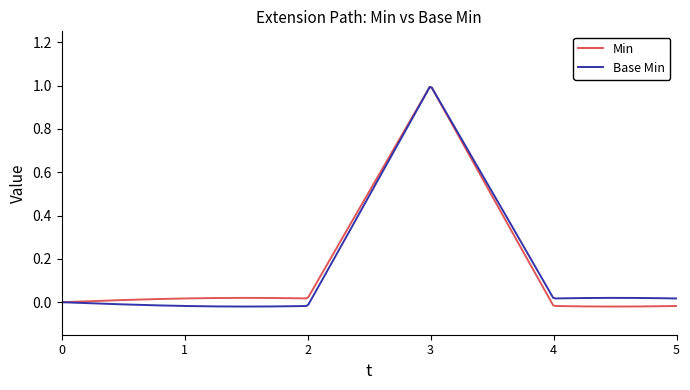

What are all the series names shown in the legend?

Min, Base Min